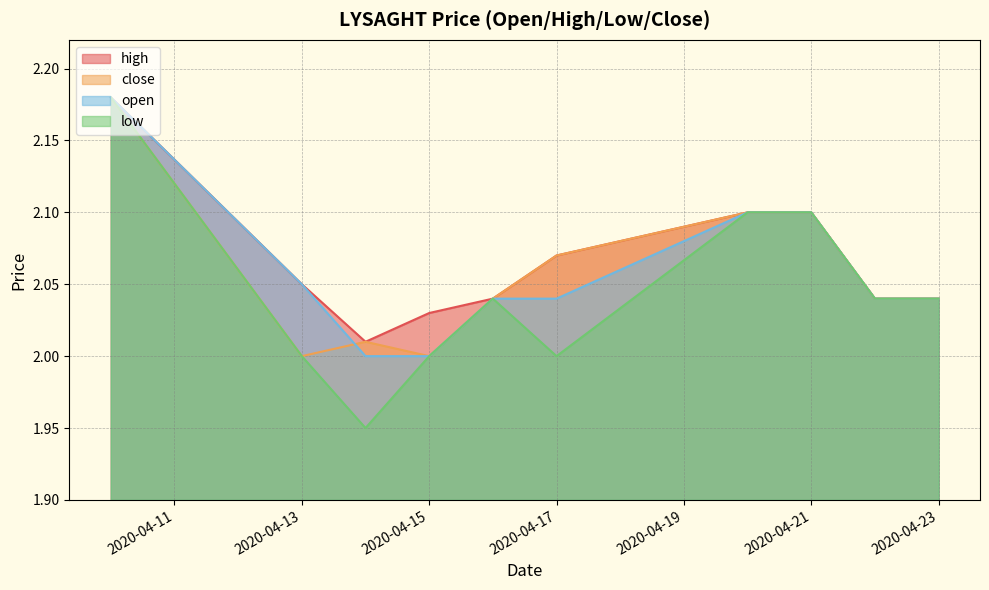

What are all the series names shown in the legend?

high, close, open, low